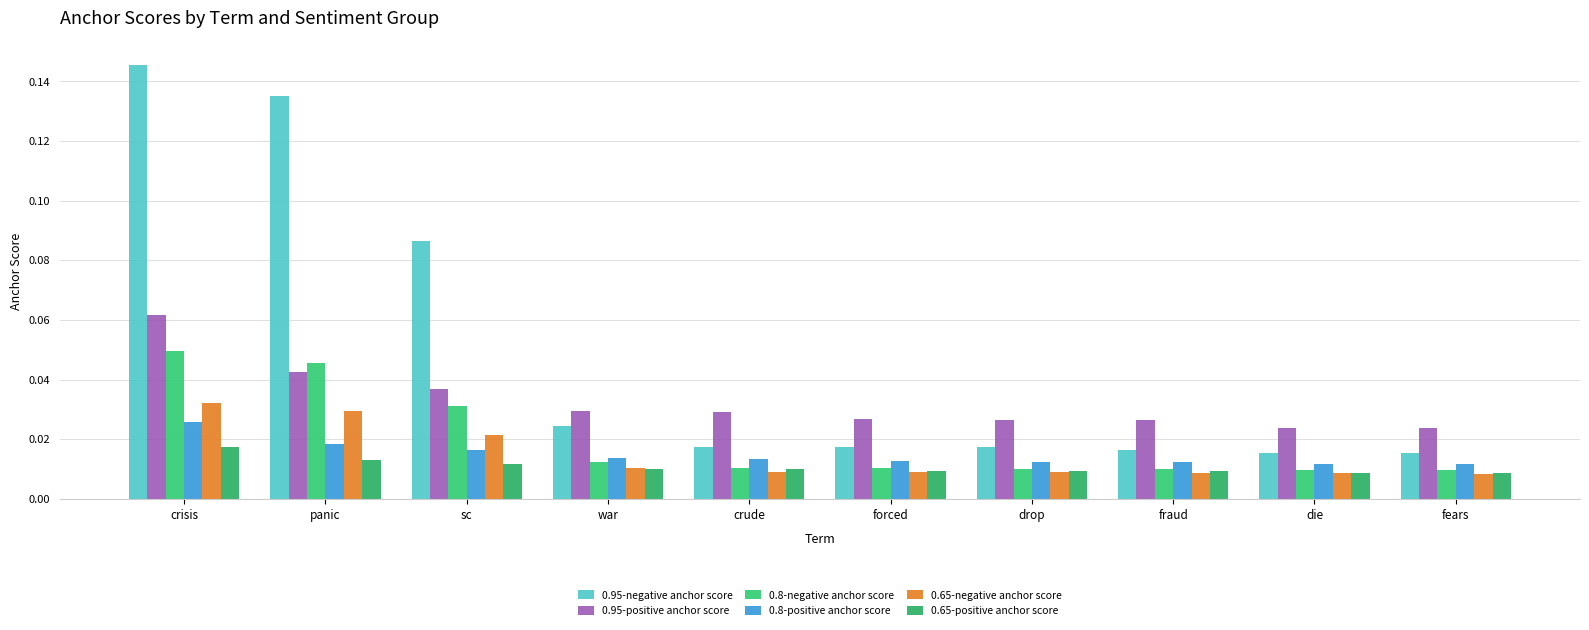

Which series changed the most between drop and die?

0.95-positive anchor score